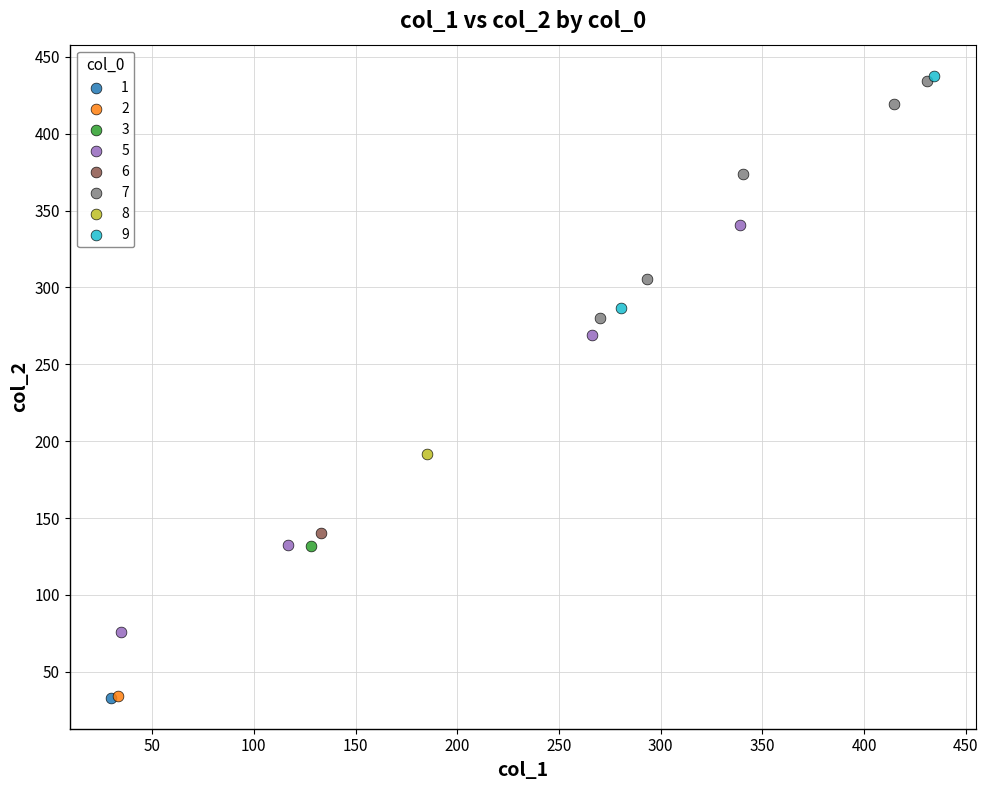

What are all the series names shown in the legend?

1, 2, 3, 5, 6, 7, 8, 9